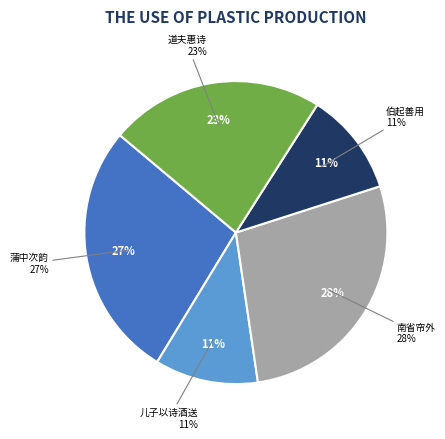

To the nearest percent, what percentage of the pie is 南省帘外唱和五首 其二?

28%